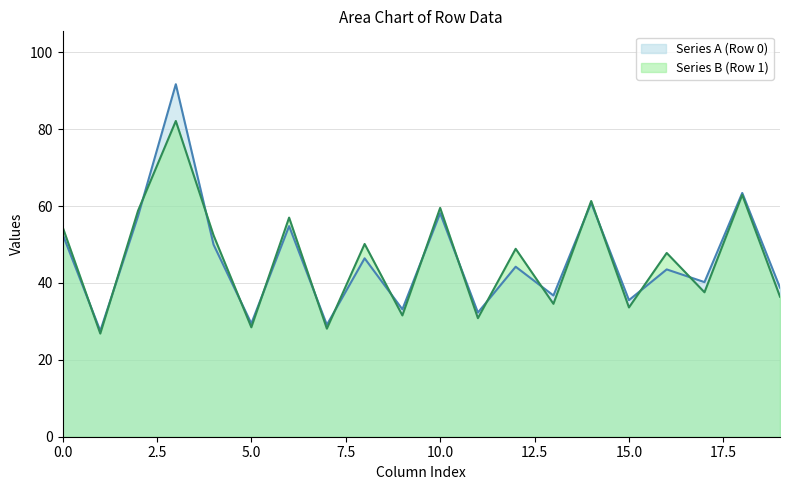

Which series has the widest spread of values?

Series A (Row 0)